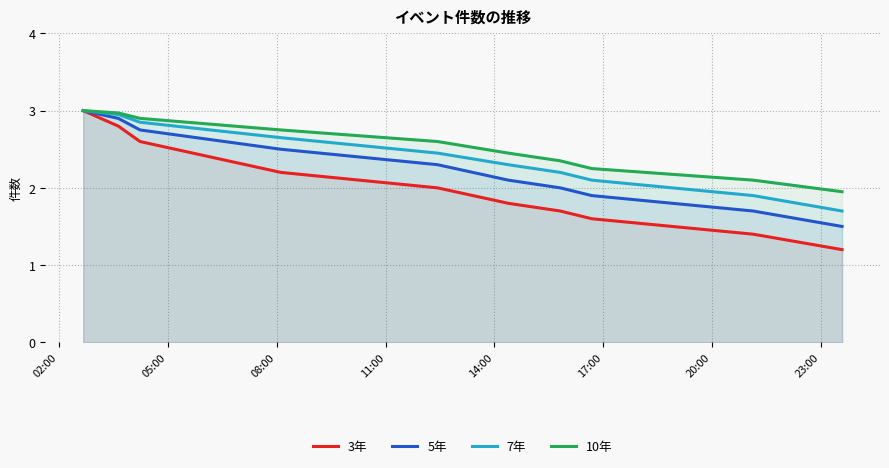

True or false: 5年 and 7年 cross at least once.

False